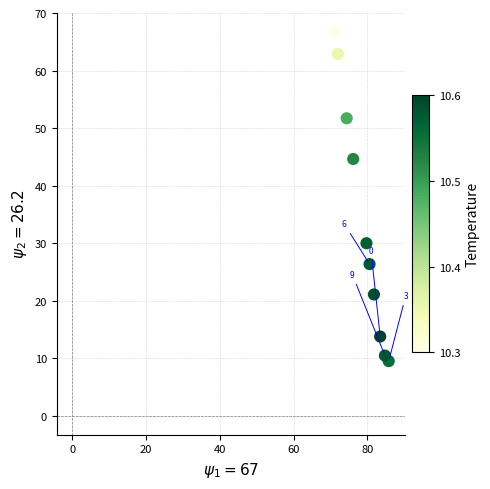

What Y value in the scatter plot is closest to 38?

44.6